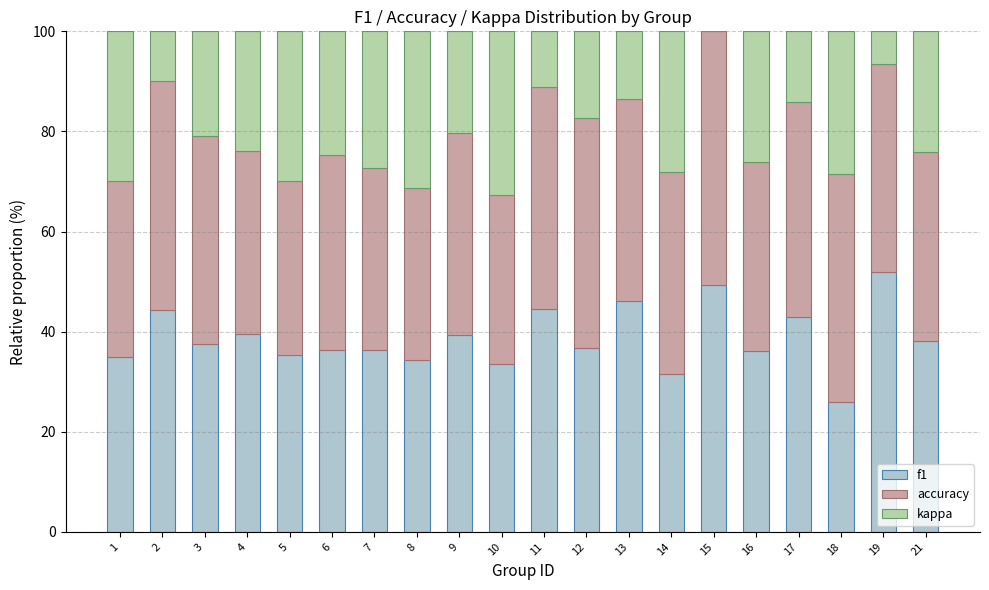

The f1 series shows 36.3 at 6. True or false?

True